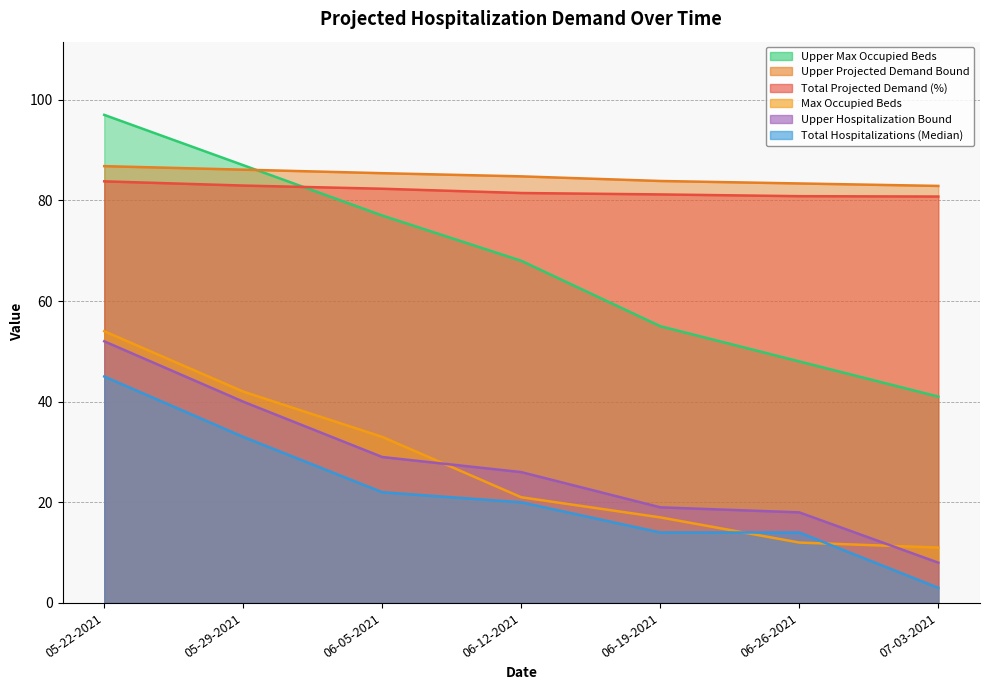

What is the spread (max minus min) of values at 05-22-2021?

52.0